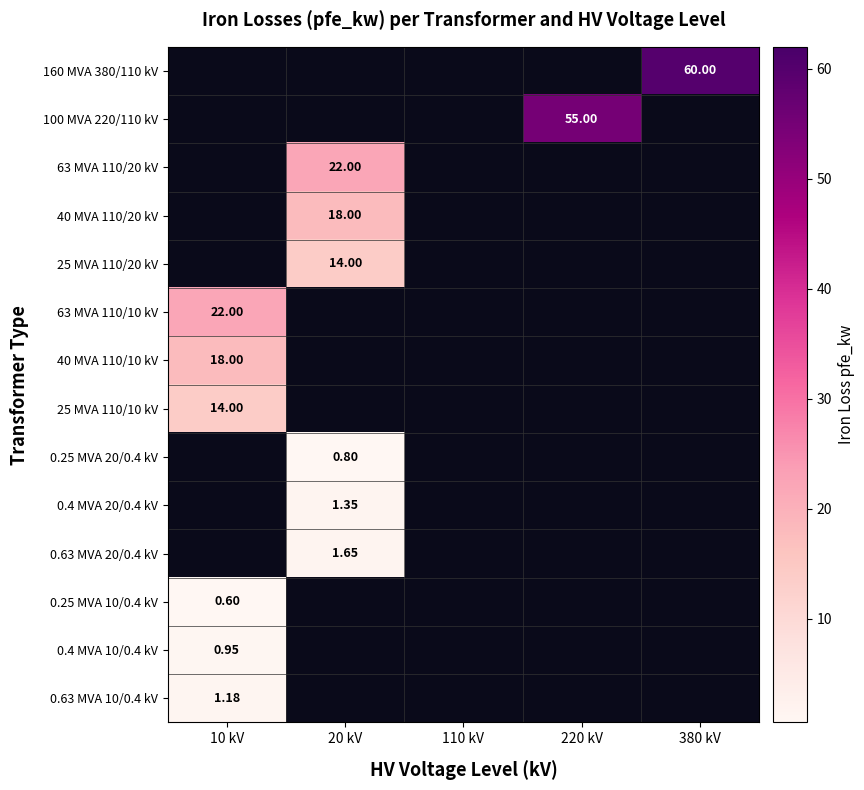

What is the sum of all 0.25 MVA 10/0.4 kV values?

0.6